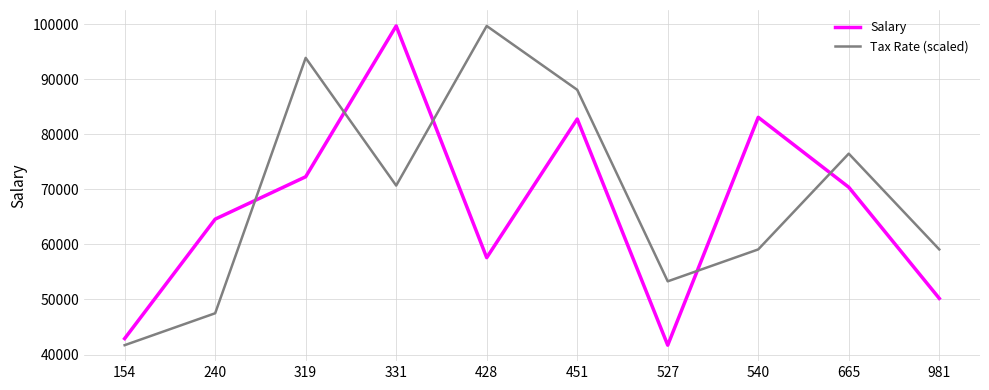

Is the value of Salary at 240 greater than the value of Tax Rate (scaled) at 981?

Yes